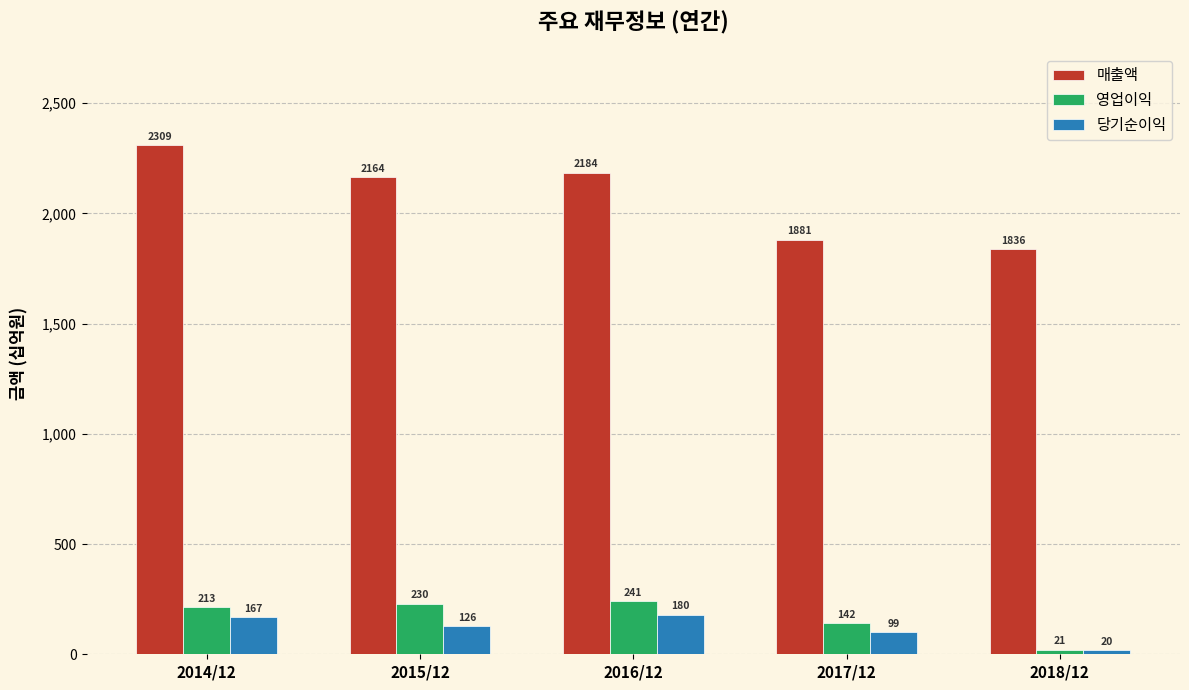

At which label is 당기순이익 closest to 100?

2017/12